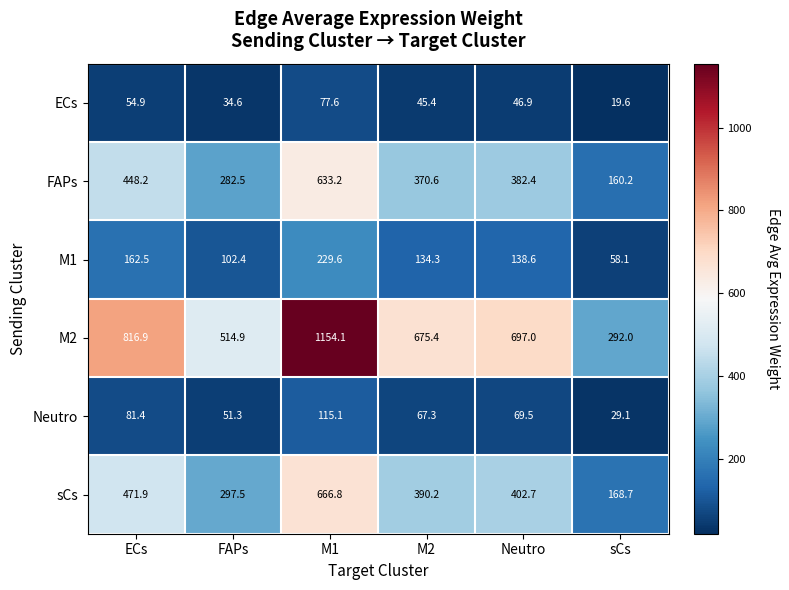

Is it true that ECs equals 19.6 at sCs?

True